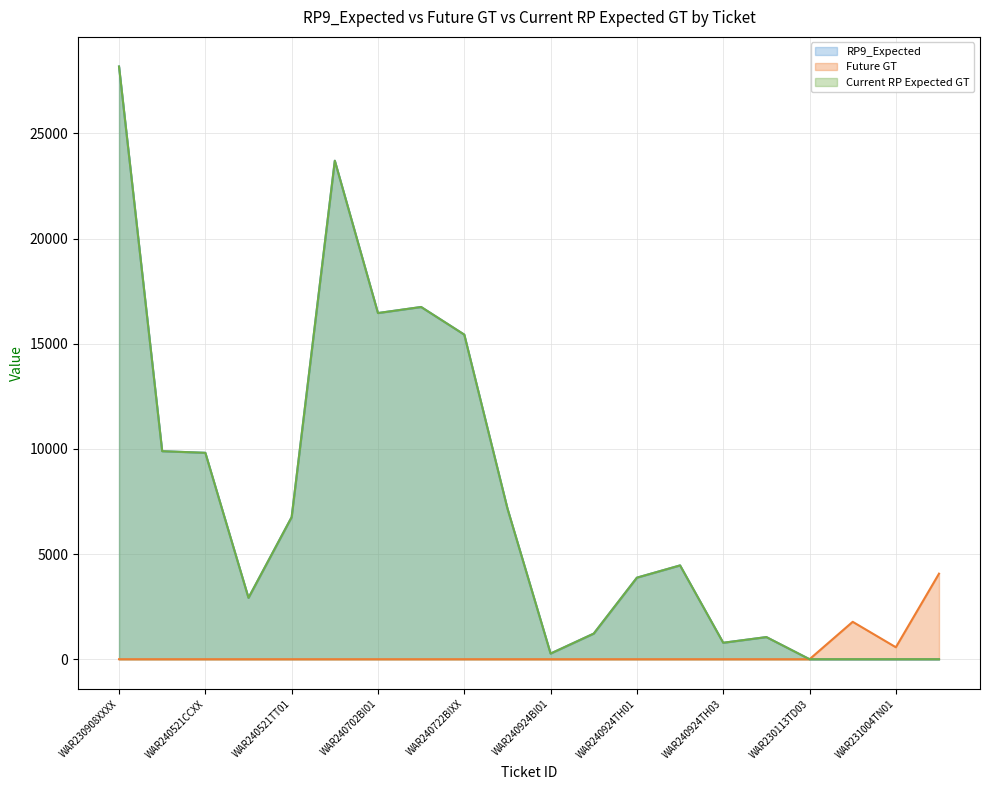

Which series has the largest total across all categories?

RP9_Expected